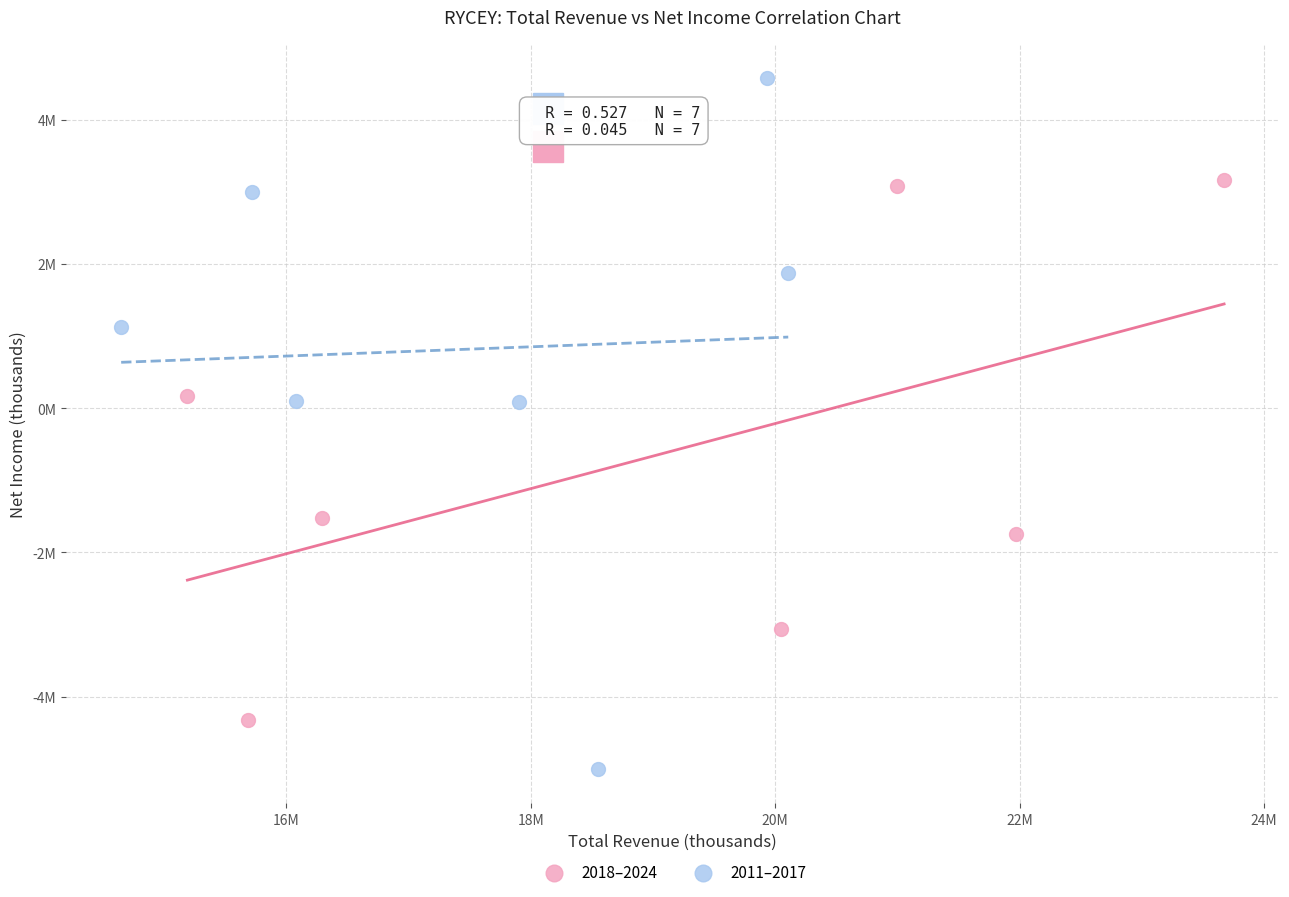

Which series contains the highest Y value?

2011–2017